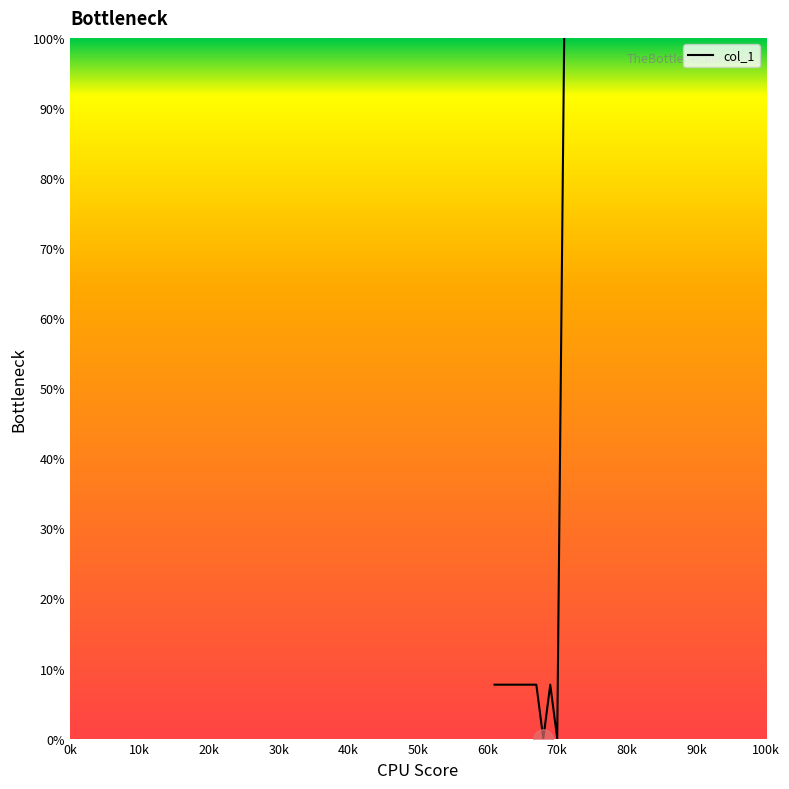

How many series are shown in this chart?

1